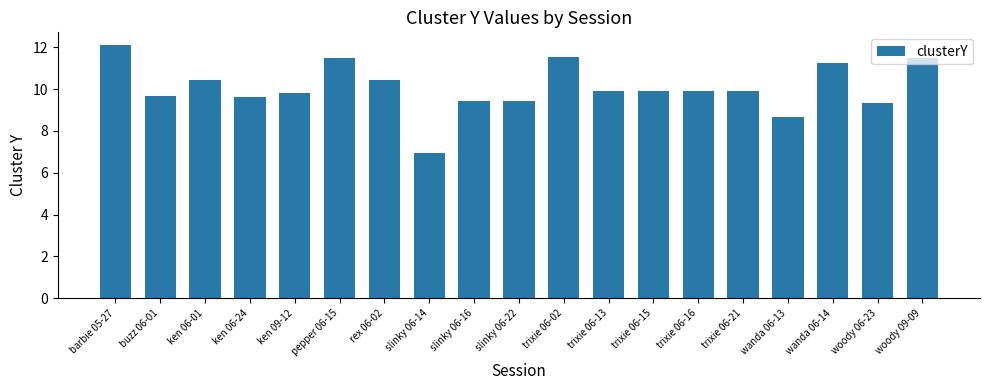

How many bars are there in total?

19